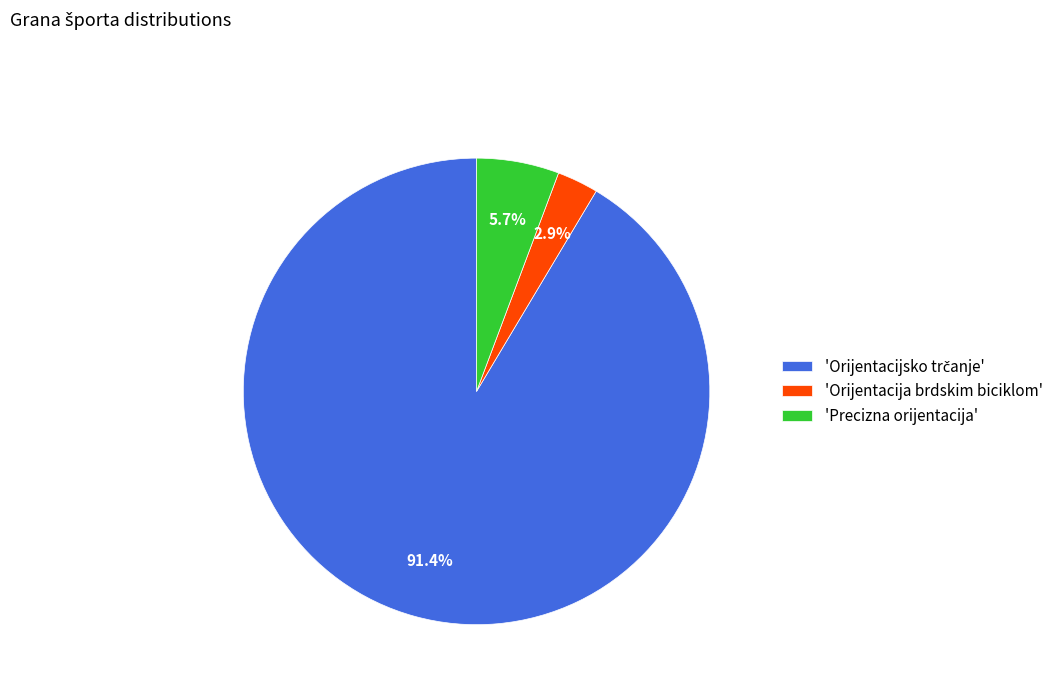

What percentage do 'Orijentacija brdskim biciklom' and 'Precizna orijentacija' together represent?

8.6%